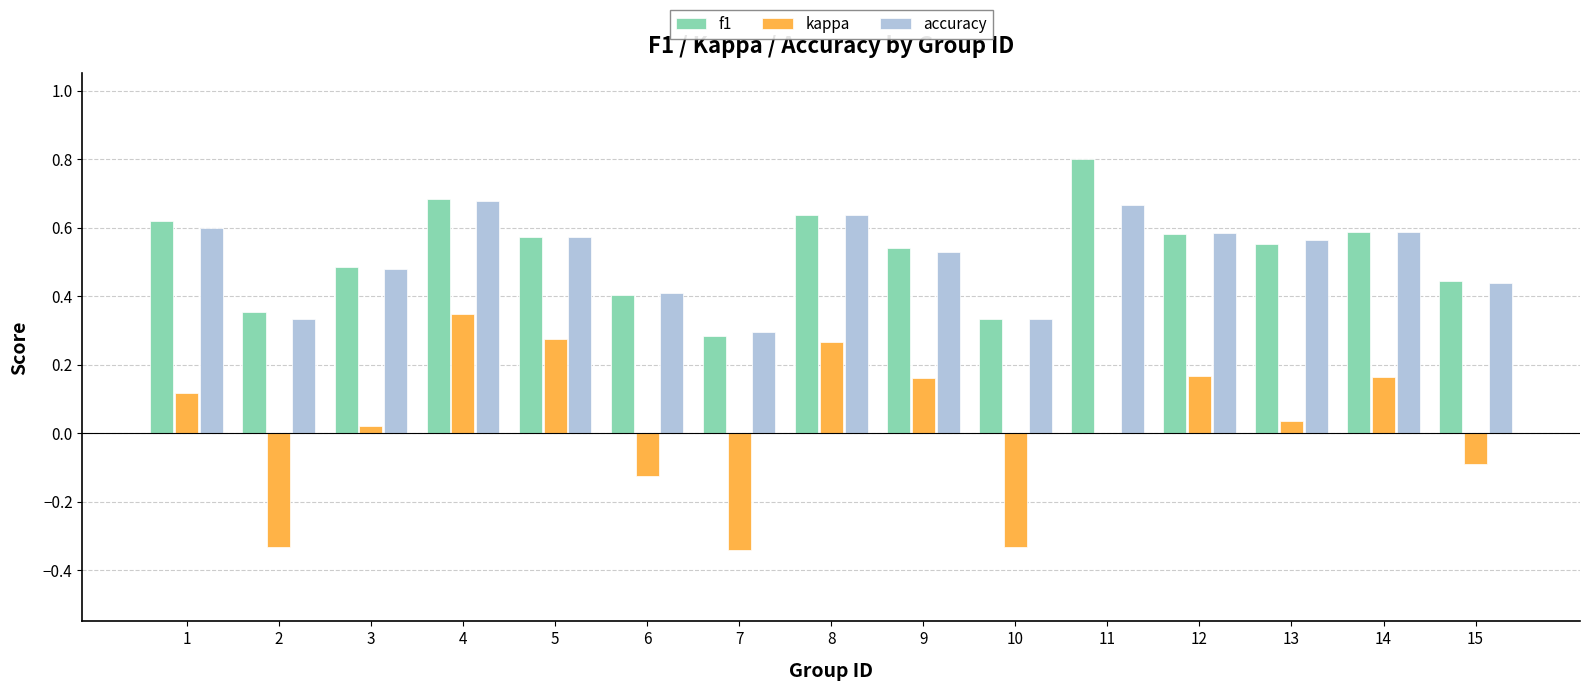

What is the sum of all f1 values?

7.9